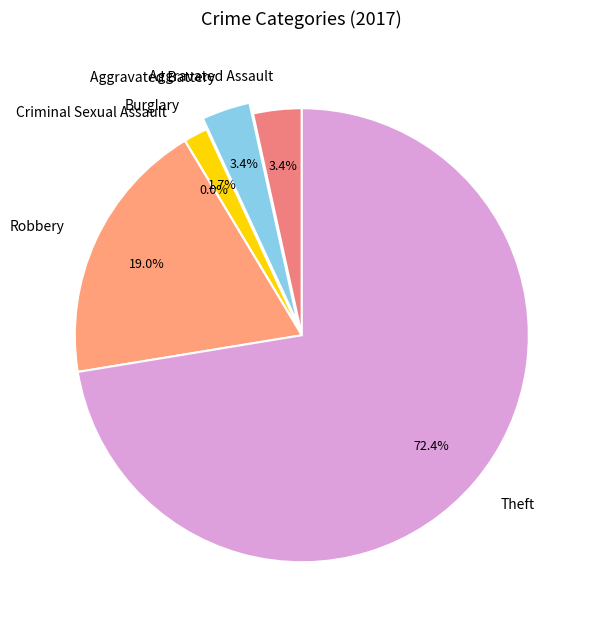

What percentage do Theft and Robbery together represent?

91.4%